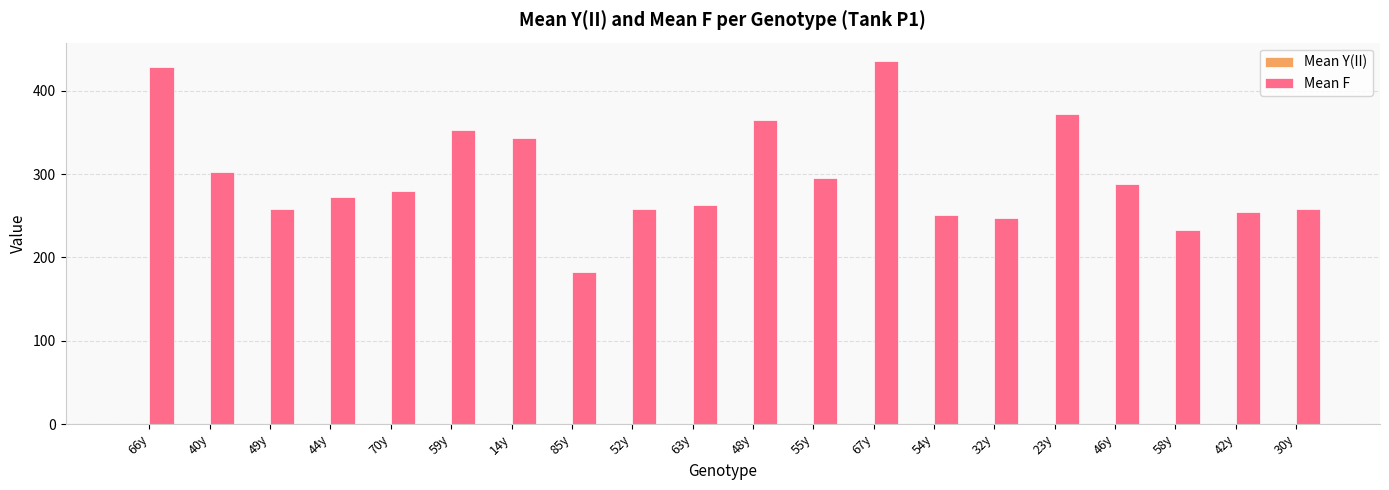

Between 55y and 54y, which series saw the biggest shift?

Mean F